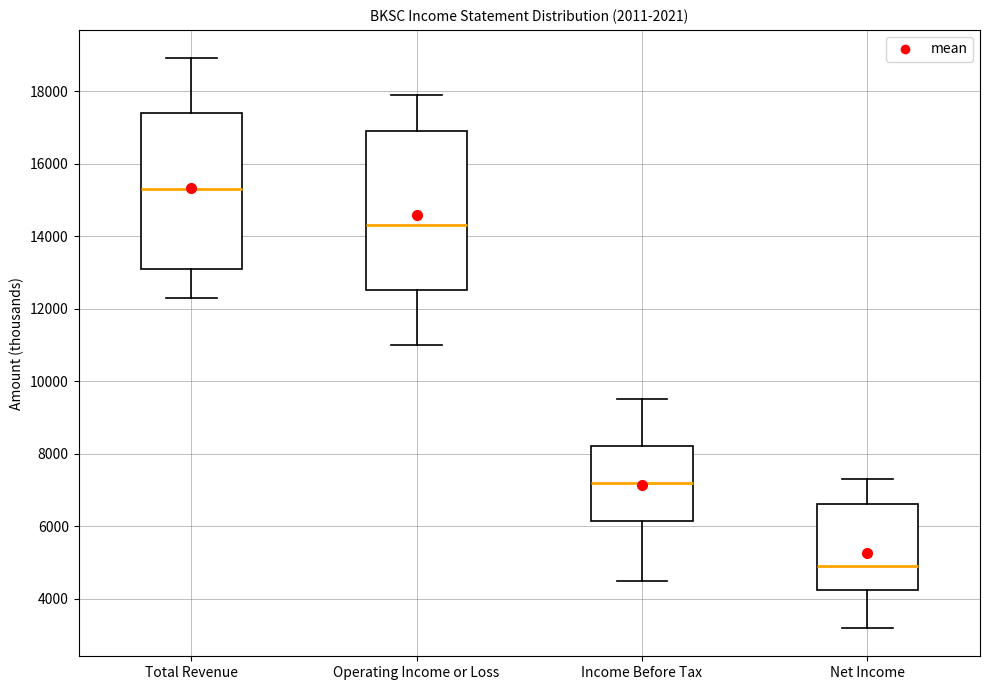

Reading left to right, read every box against the y-axis: the position of its median line, the range the box covers, and the ends of its whiskers. The values are not printed on the chart, so give them approximately, as read against the axis.

Total Revenue: median 15400, box 13200 to 17400, whiskers 12400 to 19000
Operating Income or Loss: median 14400, box 12600 to 17000, whiskers 11000 to 18000
Income Before Tax: median 7200, box 6200 to 8200, whiskers 4600 to 9600
Net Income: median 5000, box 4200 to 6600, whiskers 3200 to 7400